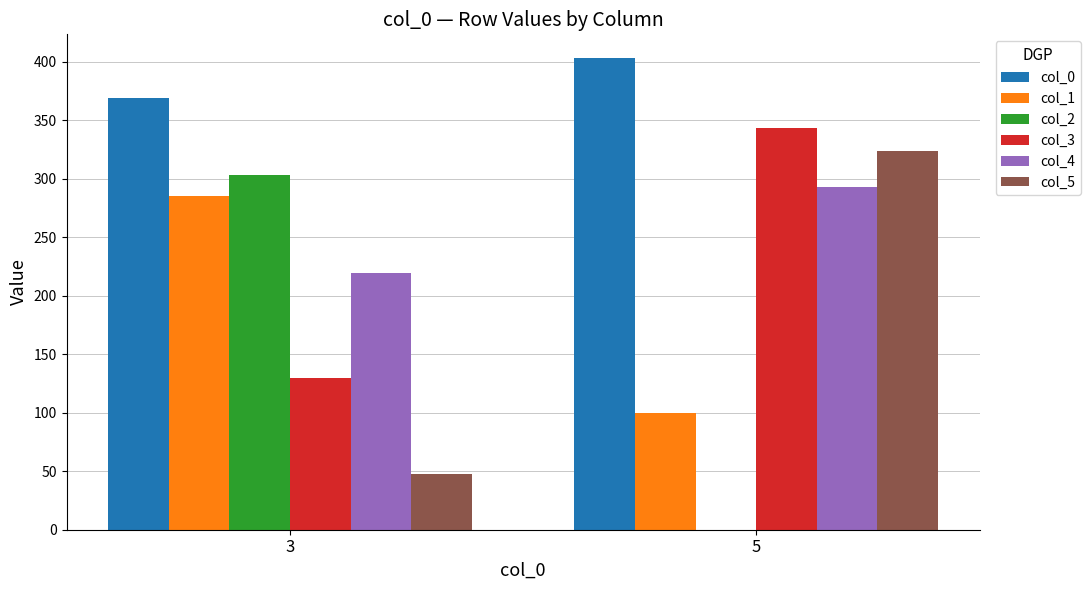

The value of col_0 at 5 is 403.4. True or false?

True